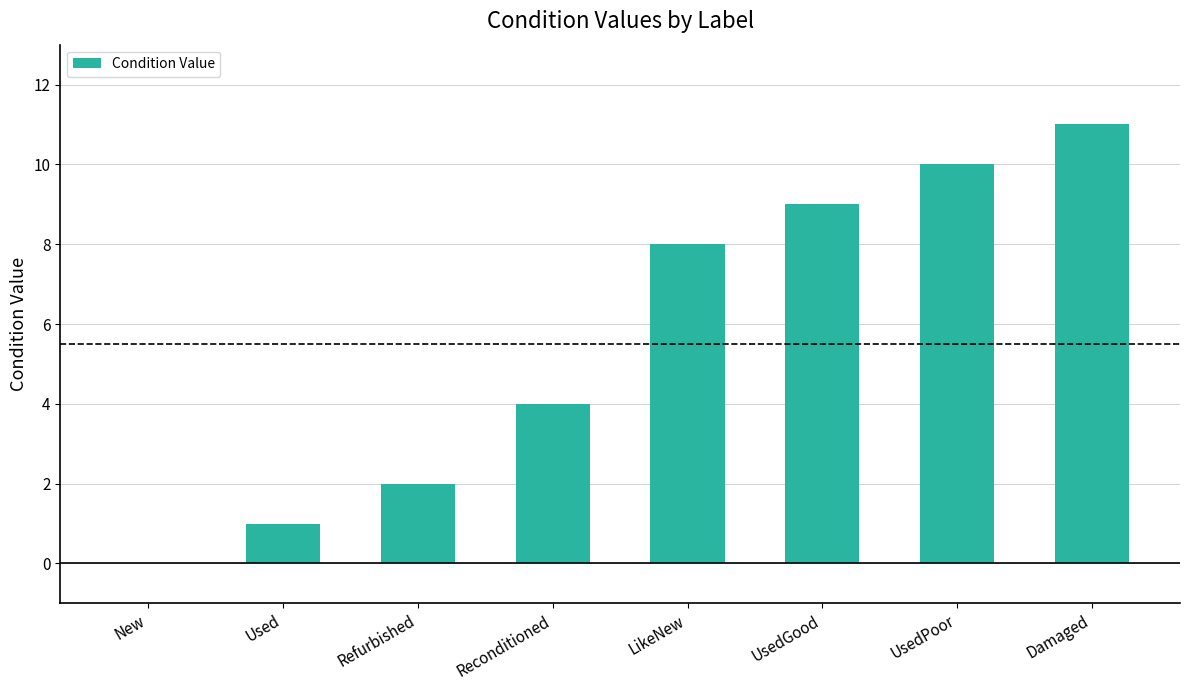

Which category has the highest value across all series?

Damaged